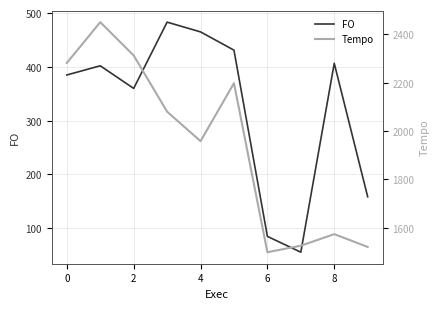

True or false: FO has a value of 158.4 at 9.

True